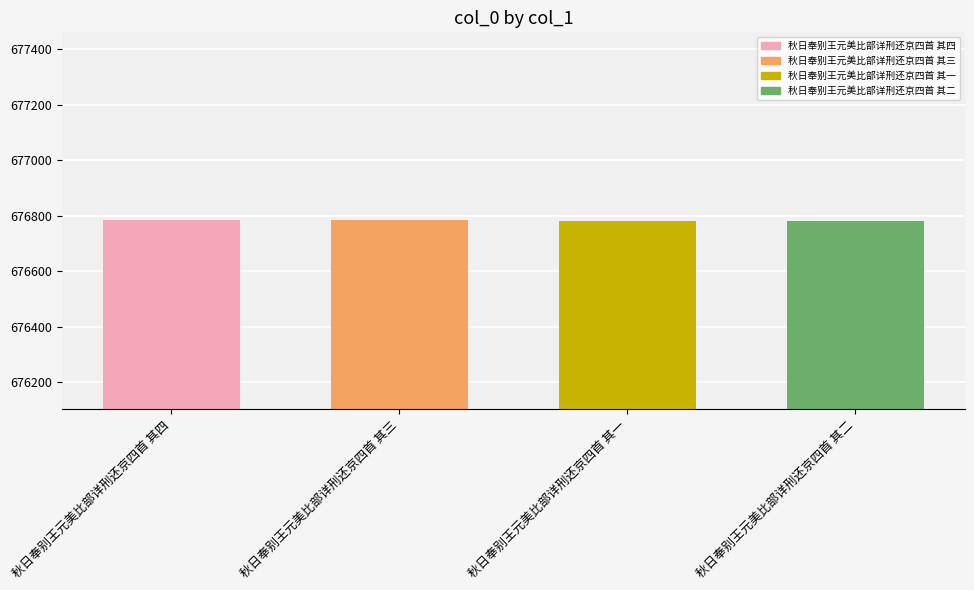

What is the change in value from 秋日奉别王元美比部详刑还京四首 其四 to 秋日奉别王元美比部详刑还京四首 其一?

-3